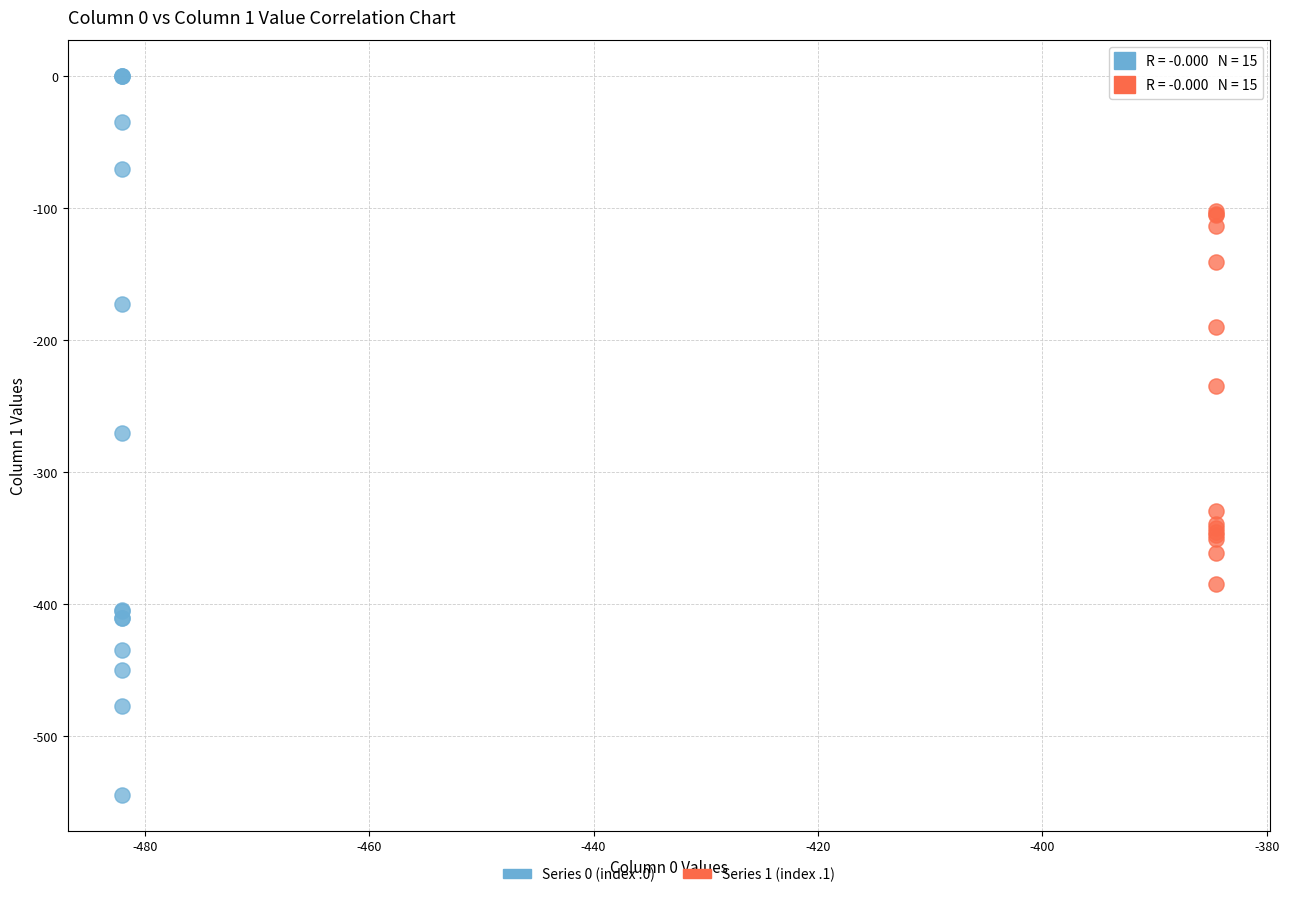

Which series has the widest spread of Y values?

Series 0 (index .0)